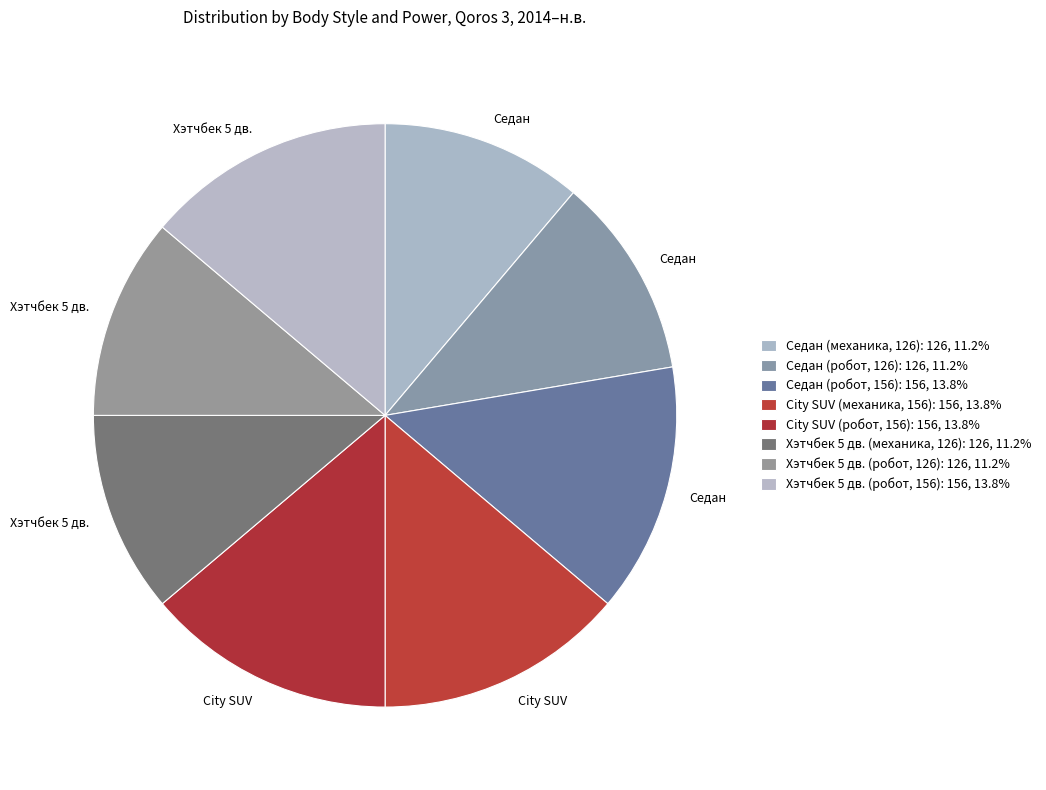

How many segments does this pie chart have?

8